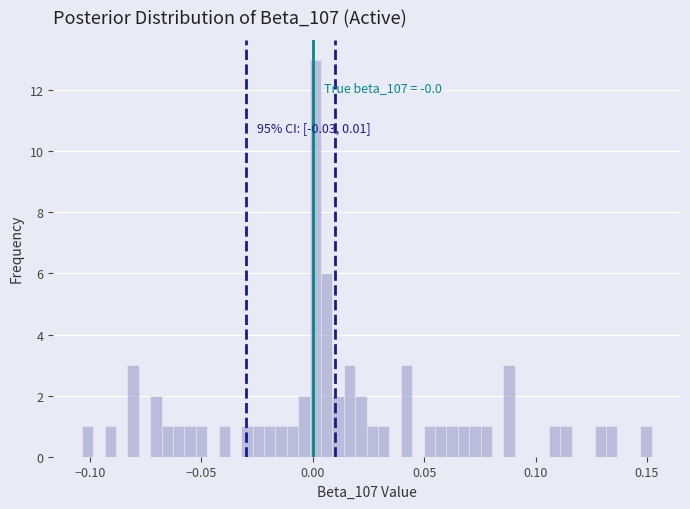

Around what value on the x-axis is the tallest bar? Give the approximate position of its centre, as read against the axis.

0.000